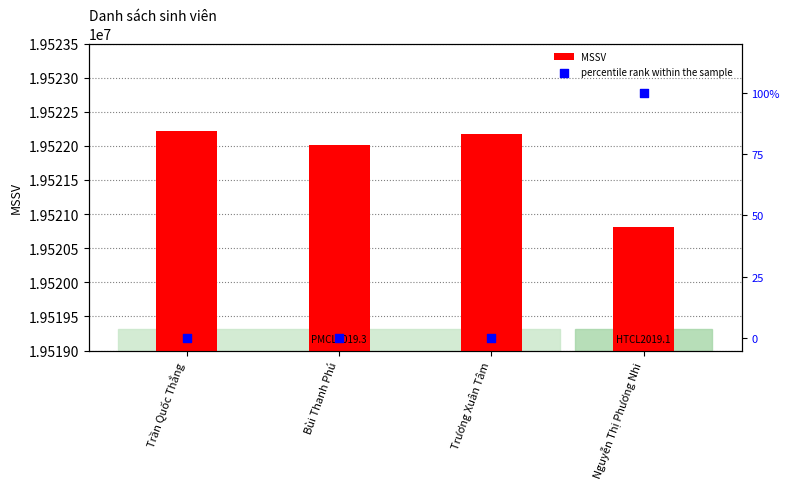

Which series reaches the minimum Y coordinate?

percentile rank within the sample